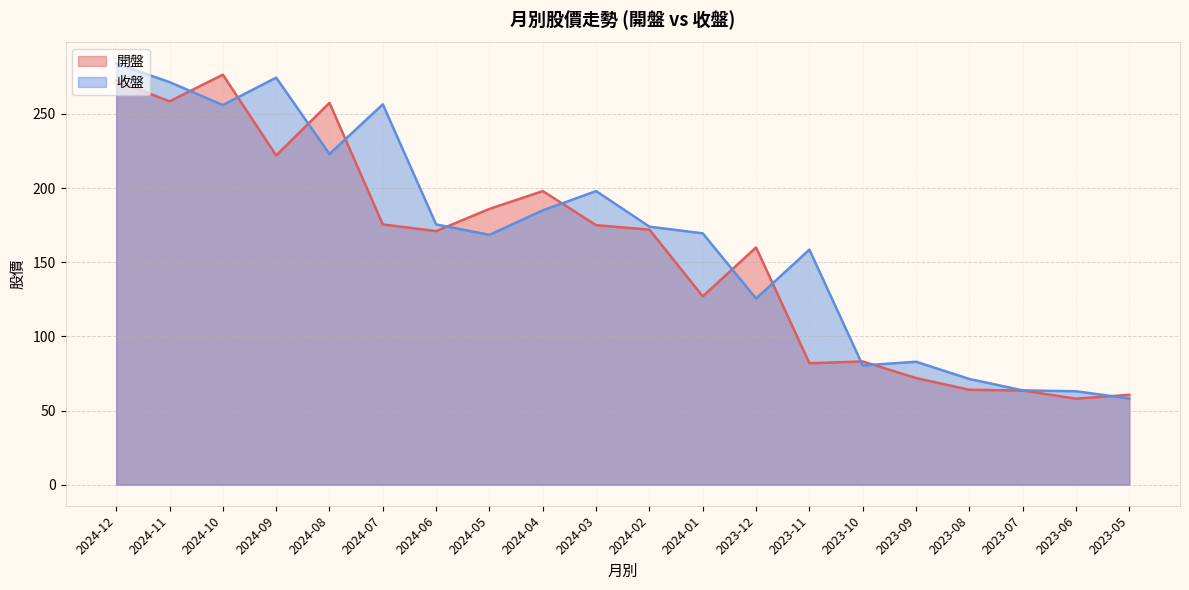

At which label does 開盤 first exceed 172?

2024-12